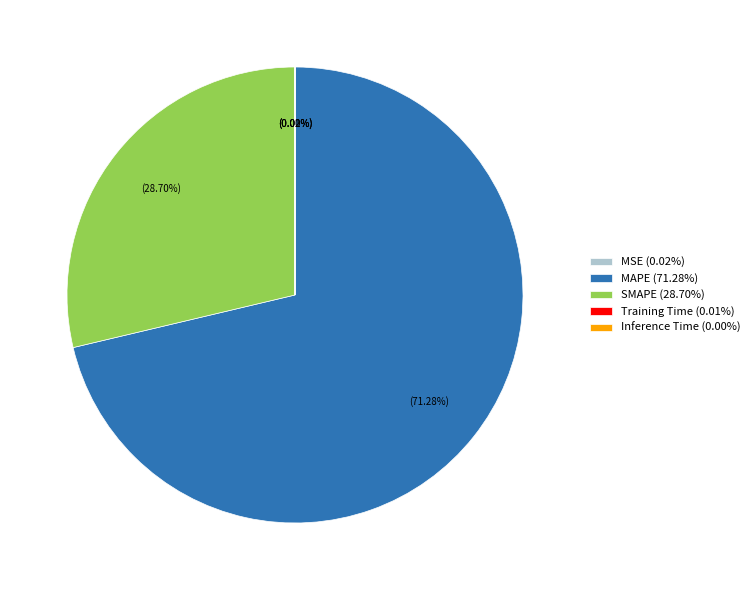

Does any single category account for the majority?

Yes